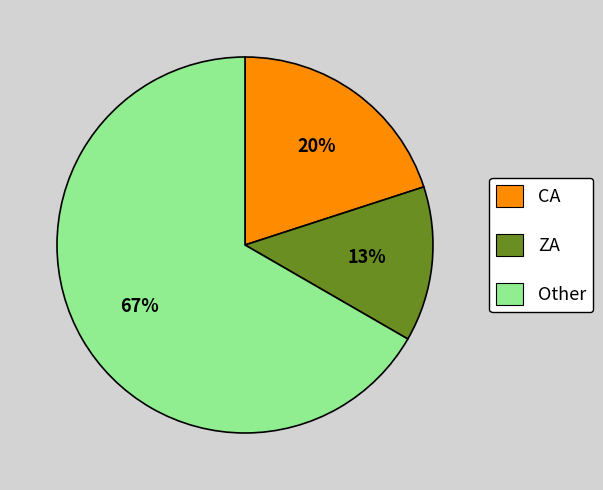

Does any single category account for the majority?

Yes